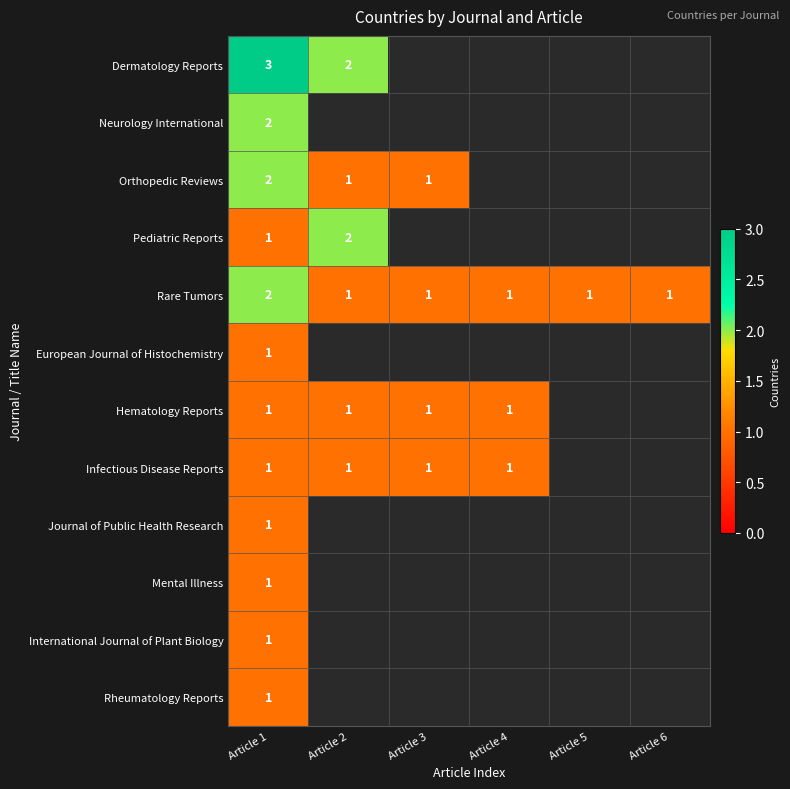

Is the value of Orthopedic Reviews at Article 1 greater than the value of Dermatology Reports at Article 2?

No